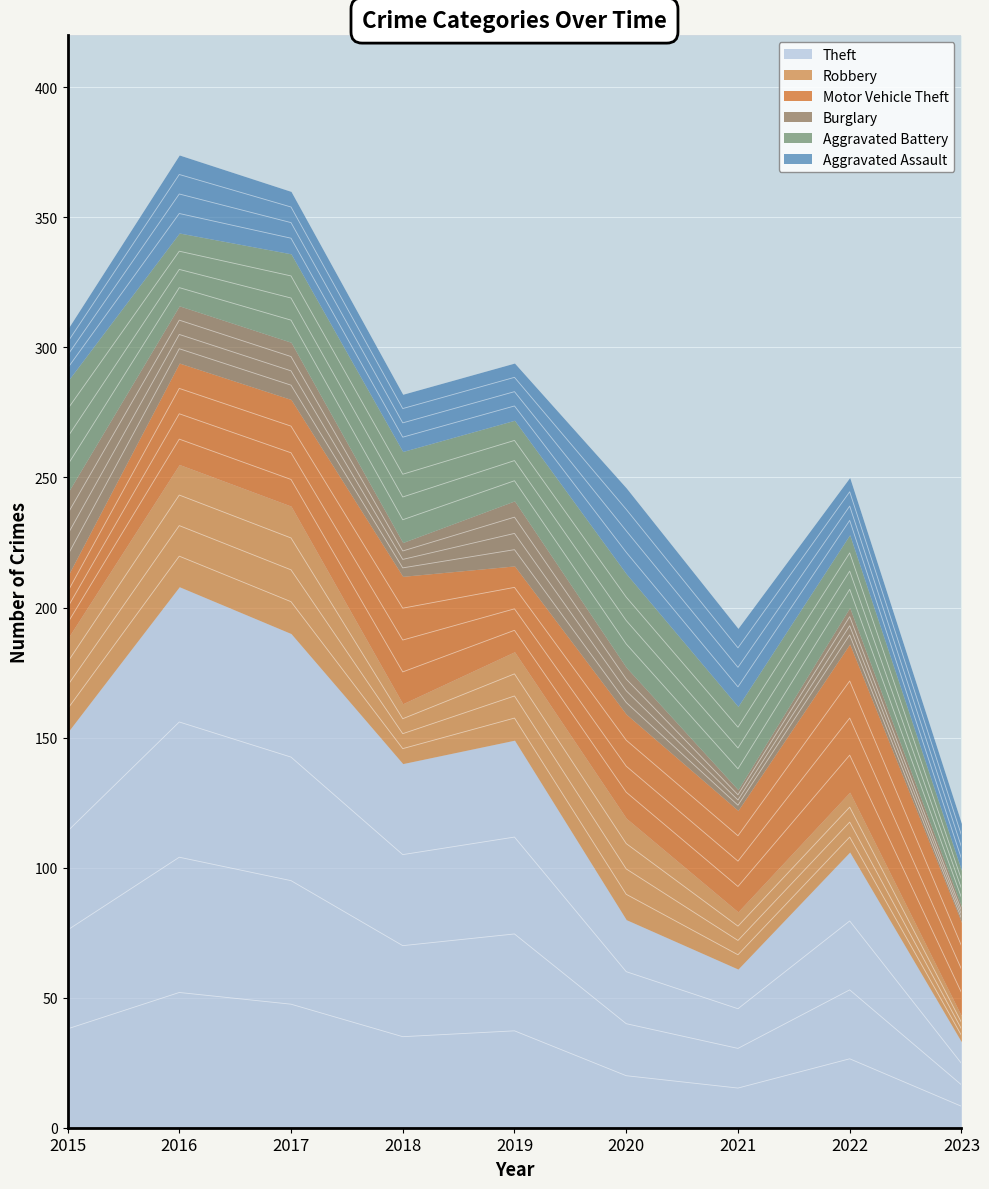

What is the value of the Burglary point at the 9th from the left?

6